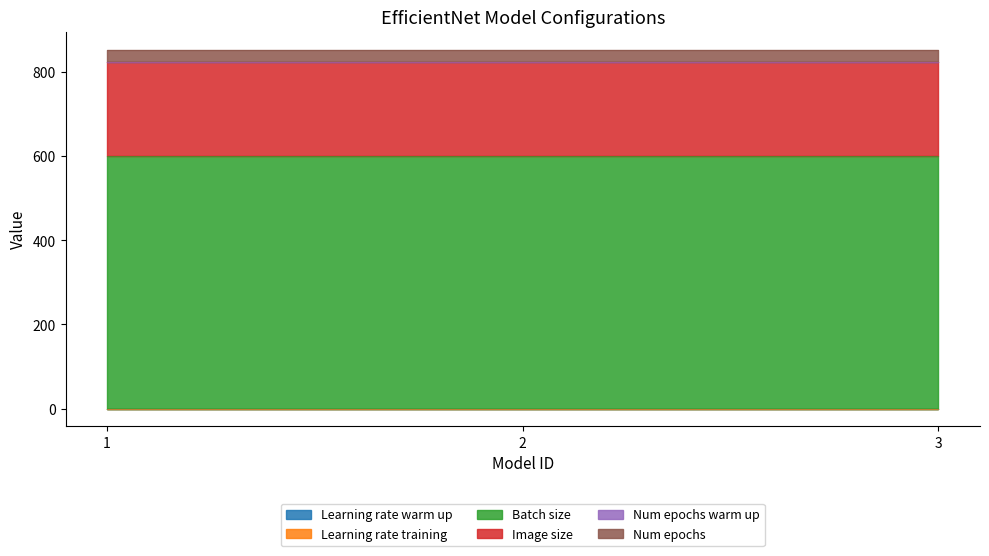

Count the number of data series in this chart.

6